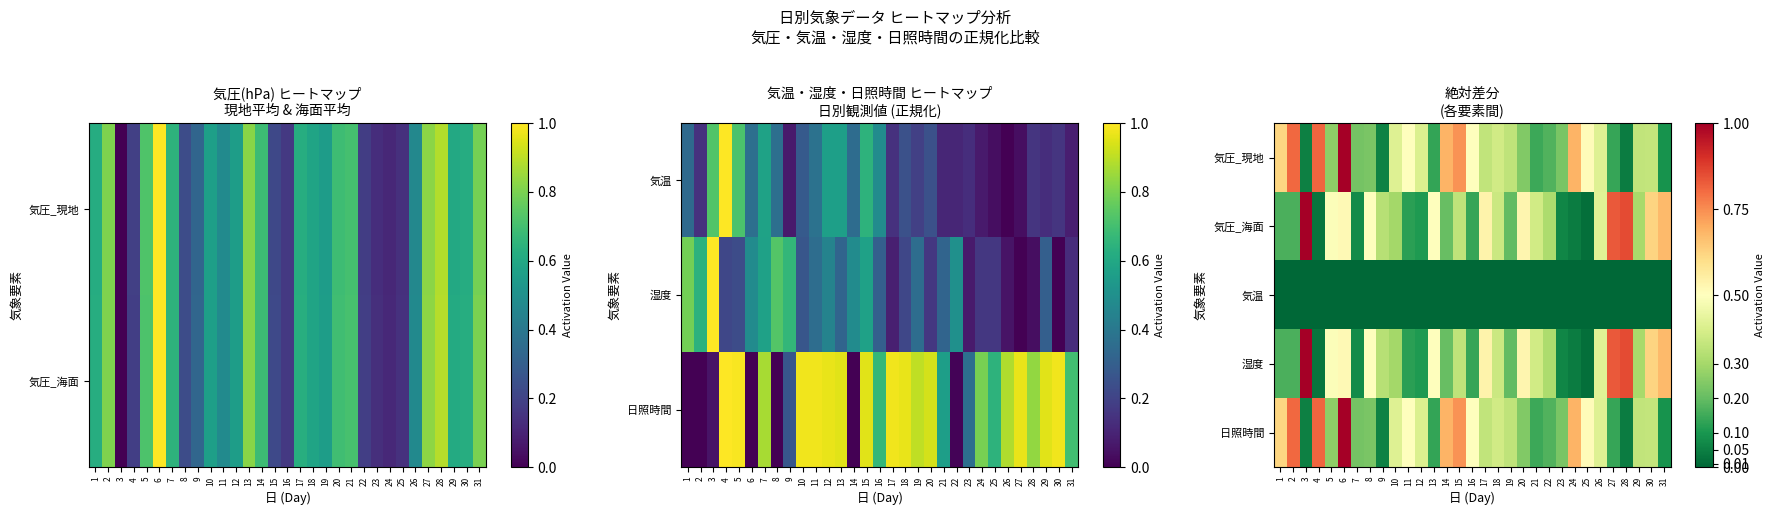

Is it true that 気圧_現地 equals 0.7 at 14?

True